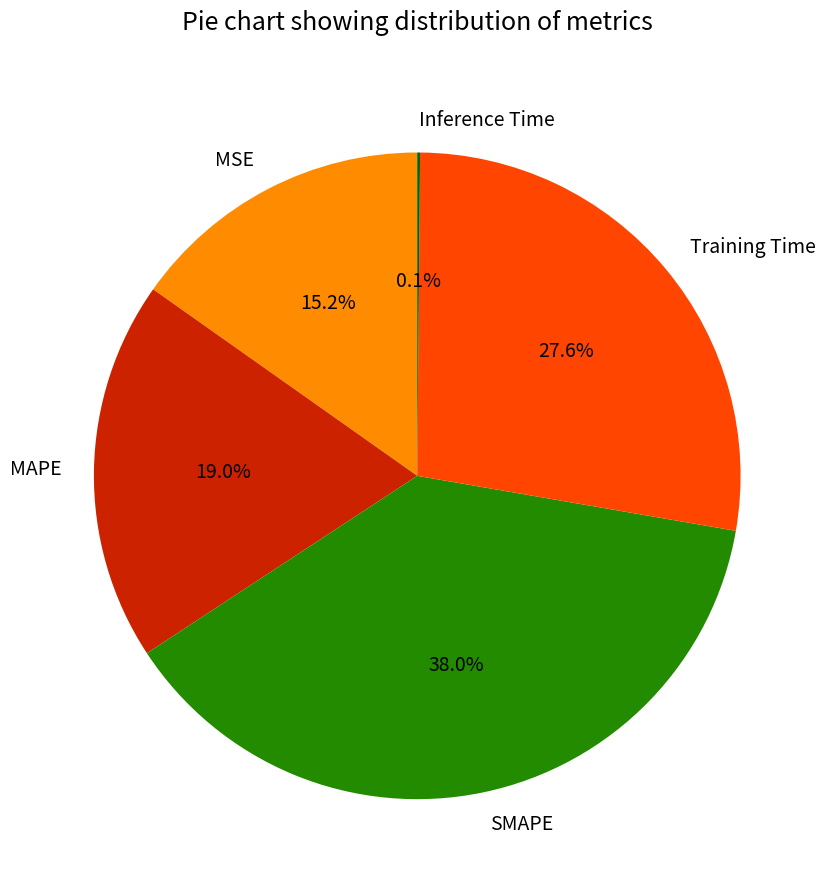

The Training Time slice represents 28% of the pie. True or false?

True